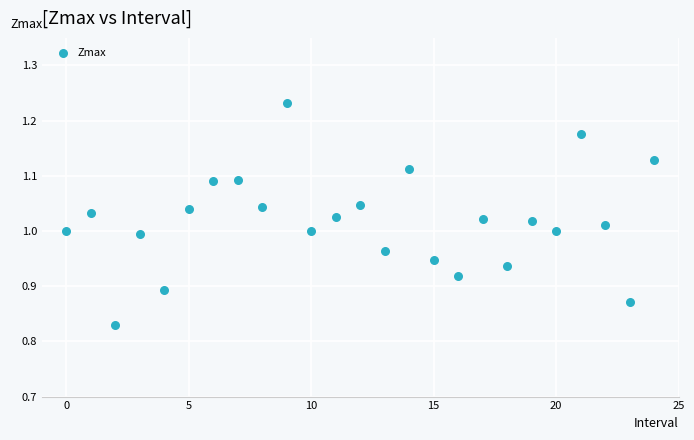

How many data points are displayed?

25